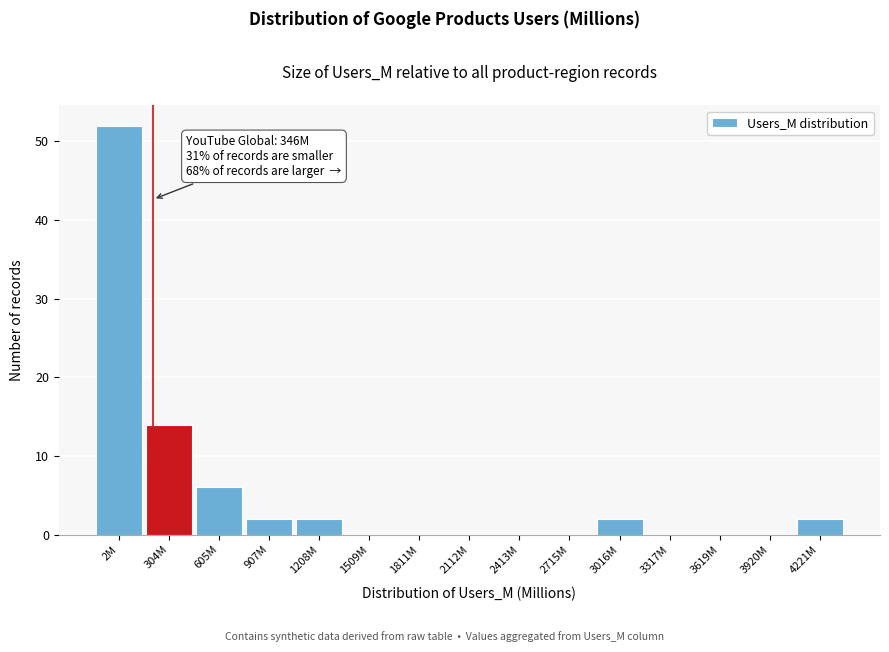

Reading left to right, what are all the values shown in this chart?

2M=52	304M=14	605M=6	907M=2	1208M=2	1509M=0	1811M=0	2112M=0	2413M=0	2715M=0	3016M=2	3317M=0	3619M=0	3920M=0	4221M=2